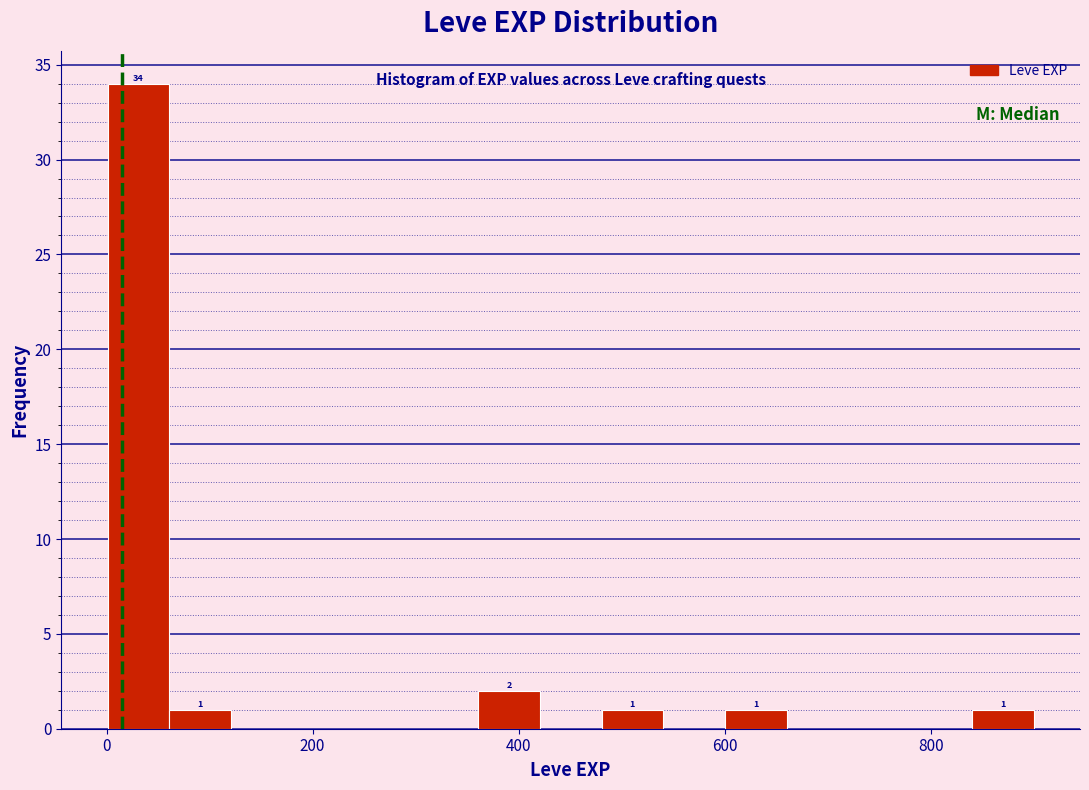

Read against the x-axis, roughly where is the centre of the tallest bar?

40